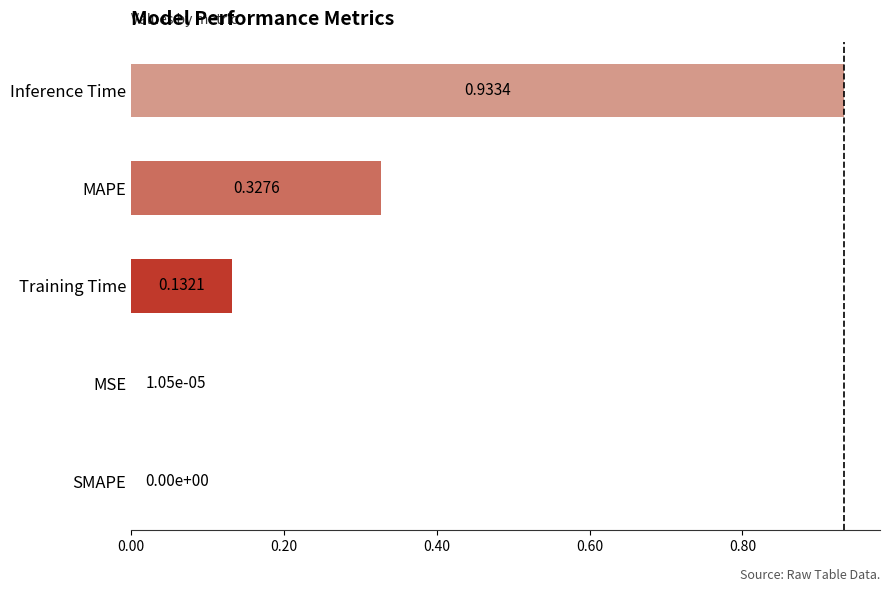

What is the sum of all values?

1.4